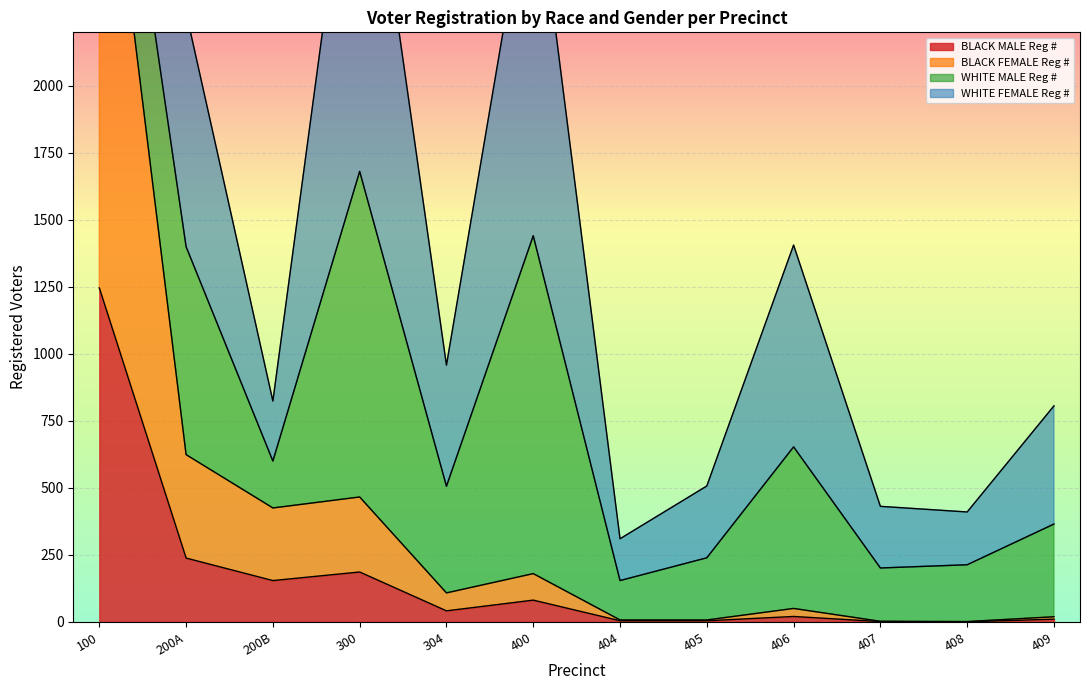

The BLACK MALE Reg # series shows 303 at 300. True or false?

False